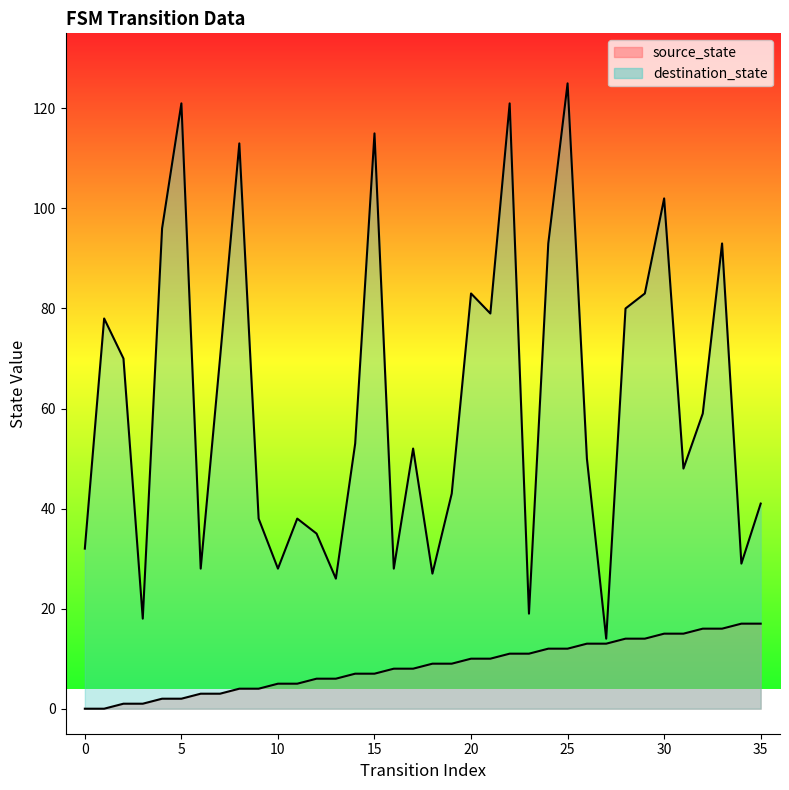

How many lines are shown in the chart?

2